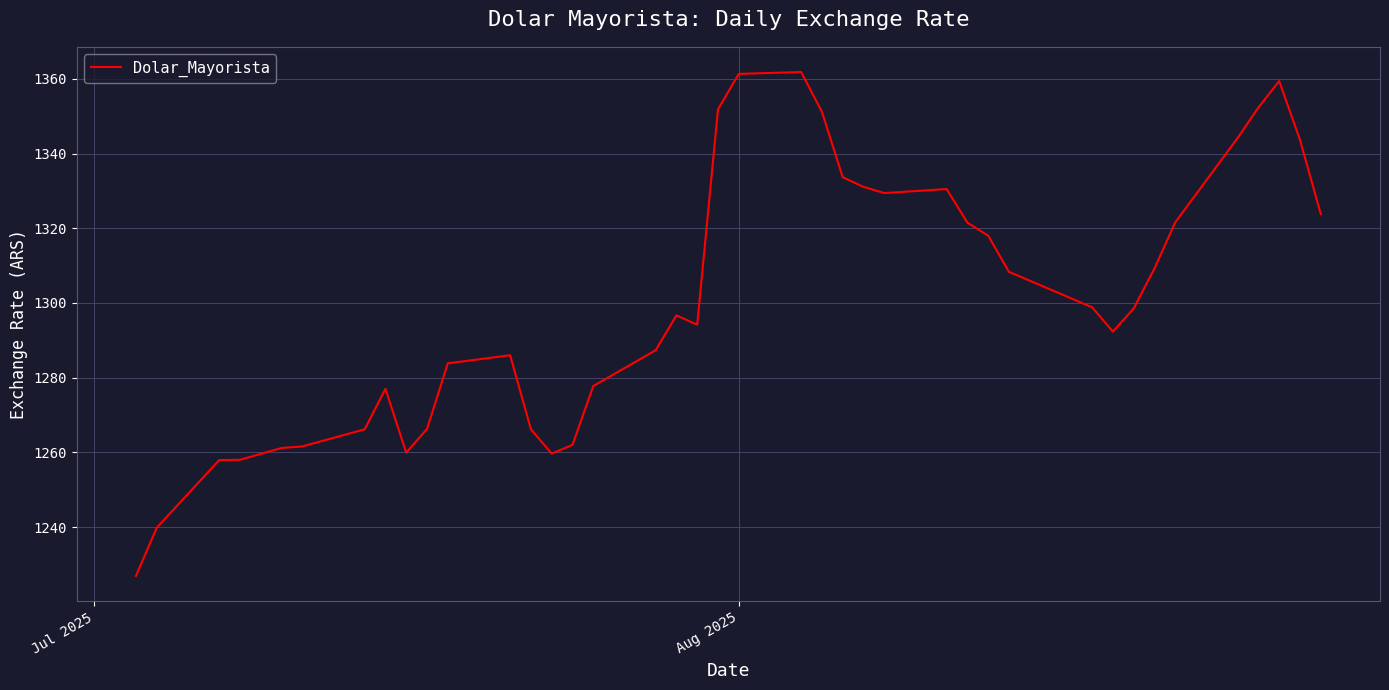

What is the difference between the maximum and minimum values?

134.9